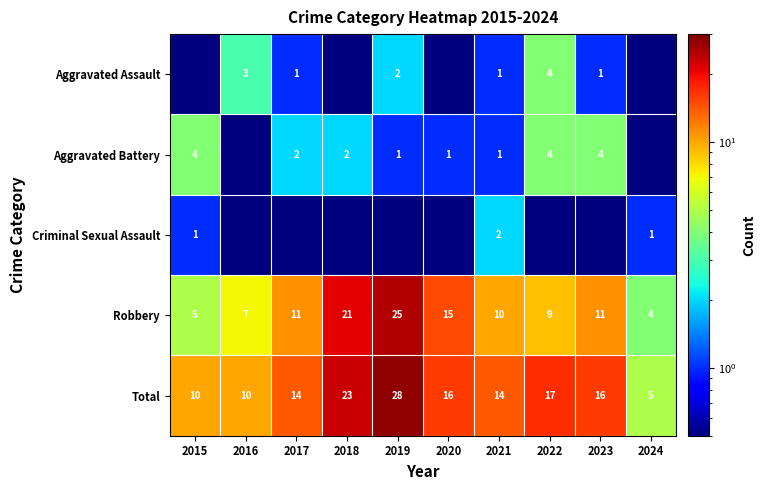

What is the lowest value of the Robbery series?

4.0